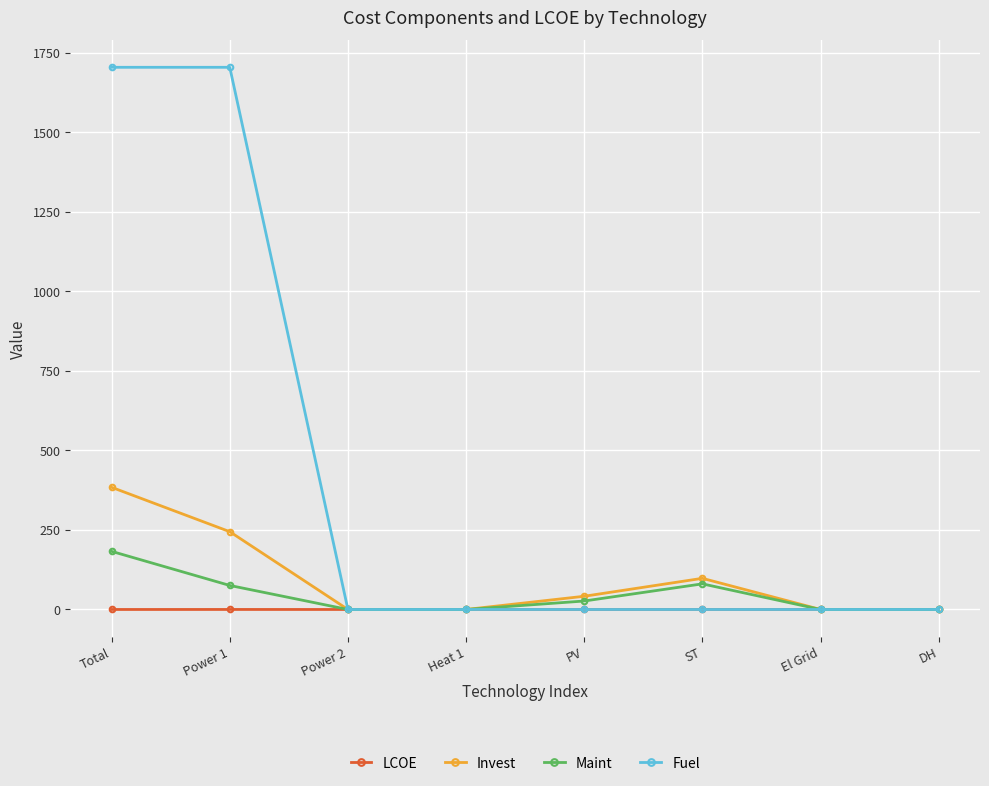

At which label does Invest reach its peak?

Total